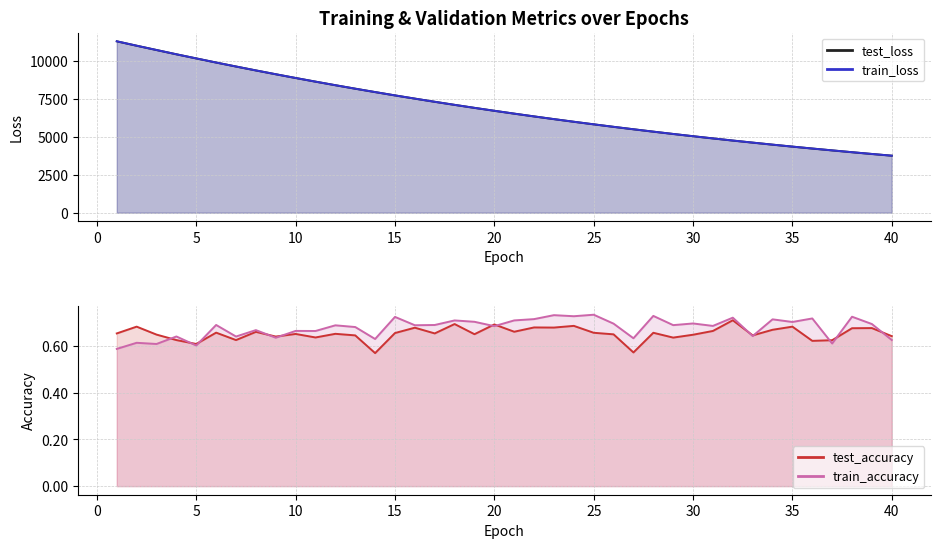

Is it true that test_loss equals 4045.8 at 25?

False